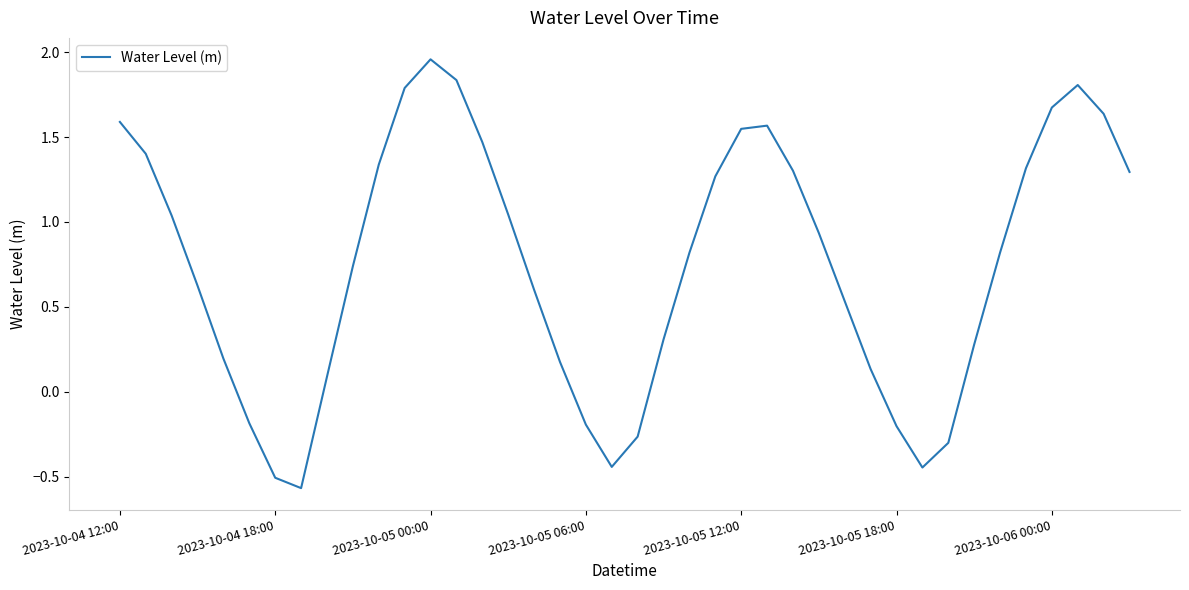

What is the difference between the maximum and minimum values?

2.5